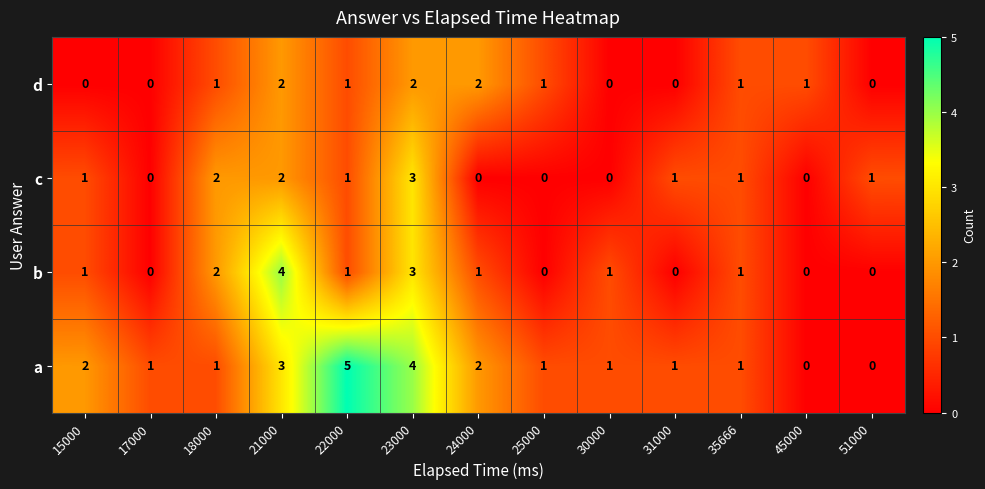

Count the number of categories in the chart.

13